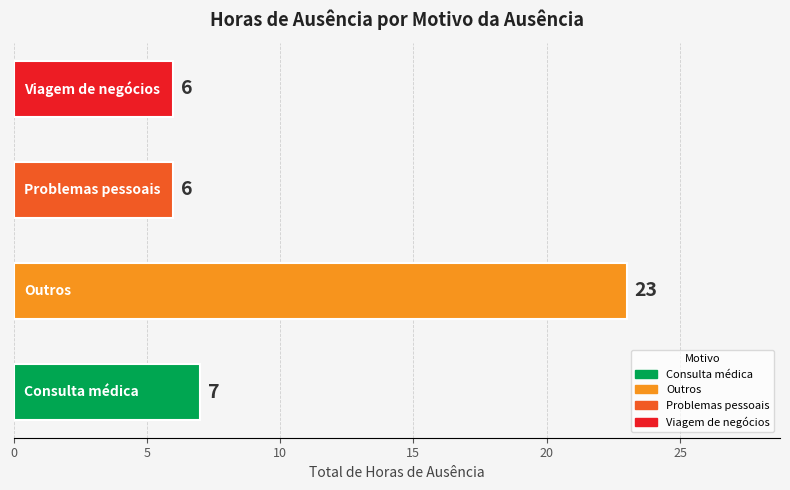

Reading bottom to top, what are all the values shown in this chart?

7	23	6	6